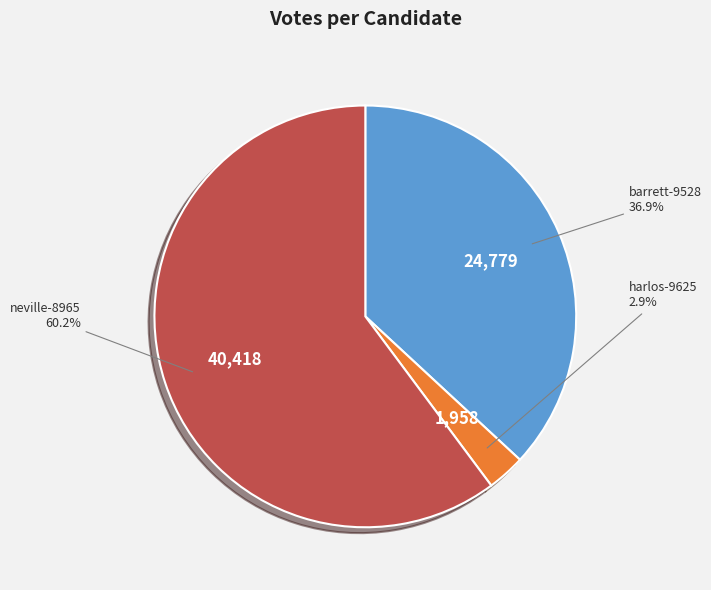

Is there a majority slice in this chart?

Yes